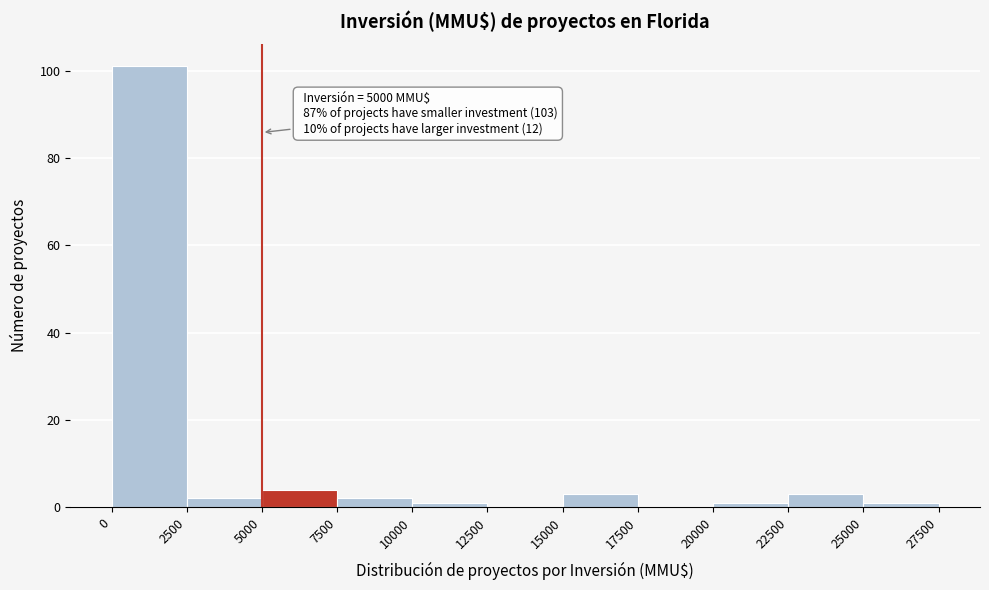

Over which range of the x-axis is the bar tallest?

0 to 2500